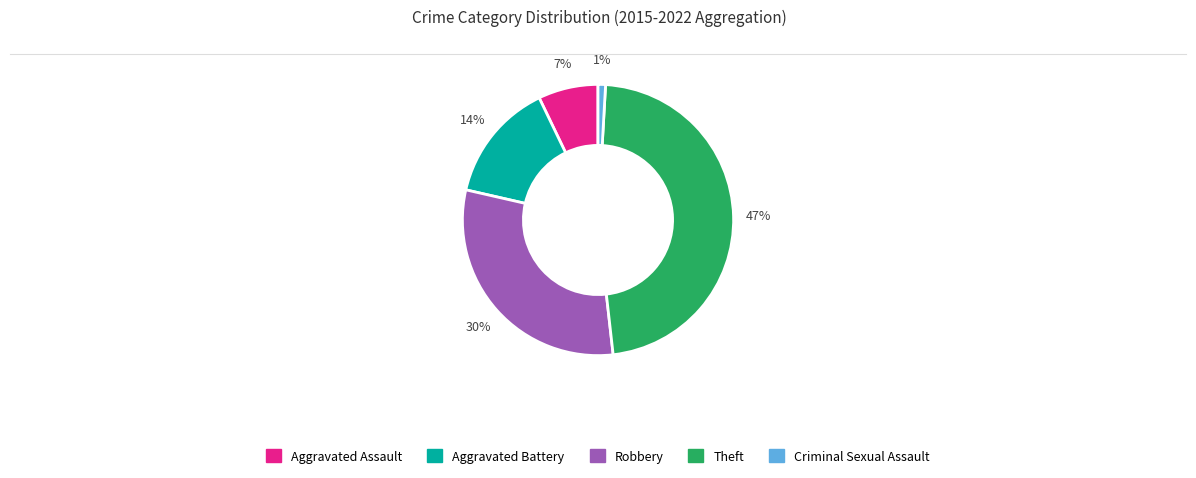

Which slice is the largest?

Theft